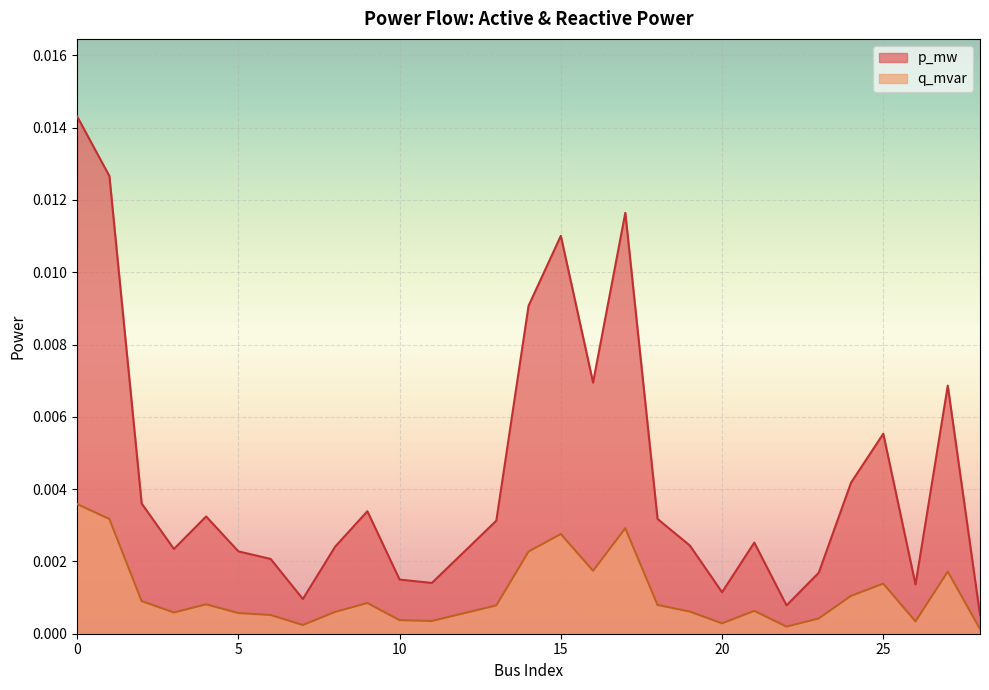

True or false: q_mvar and p_mw intersect in this chart.

False